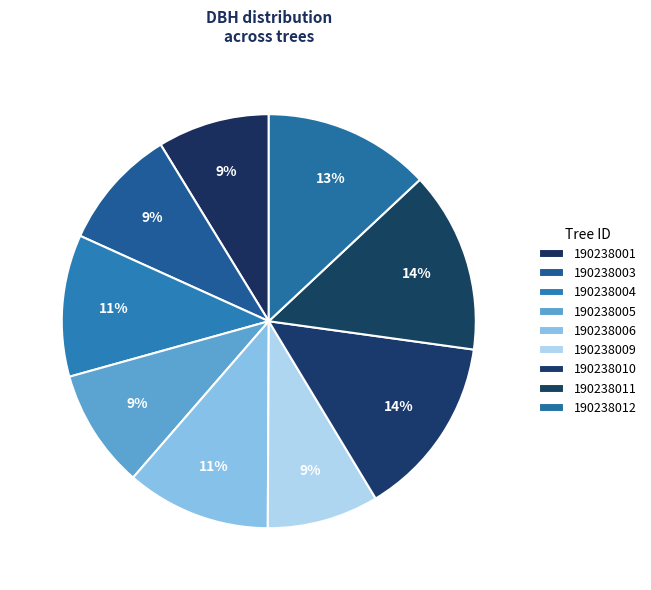

Count the number of slices in the pie.

9